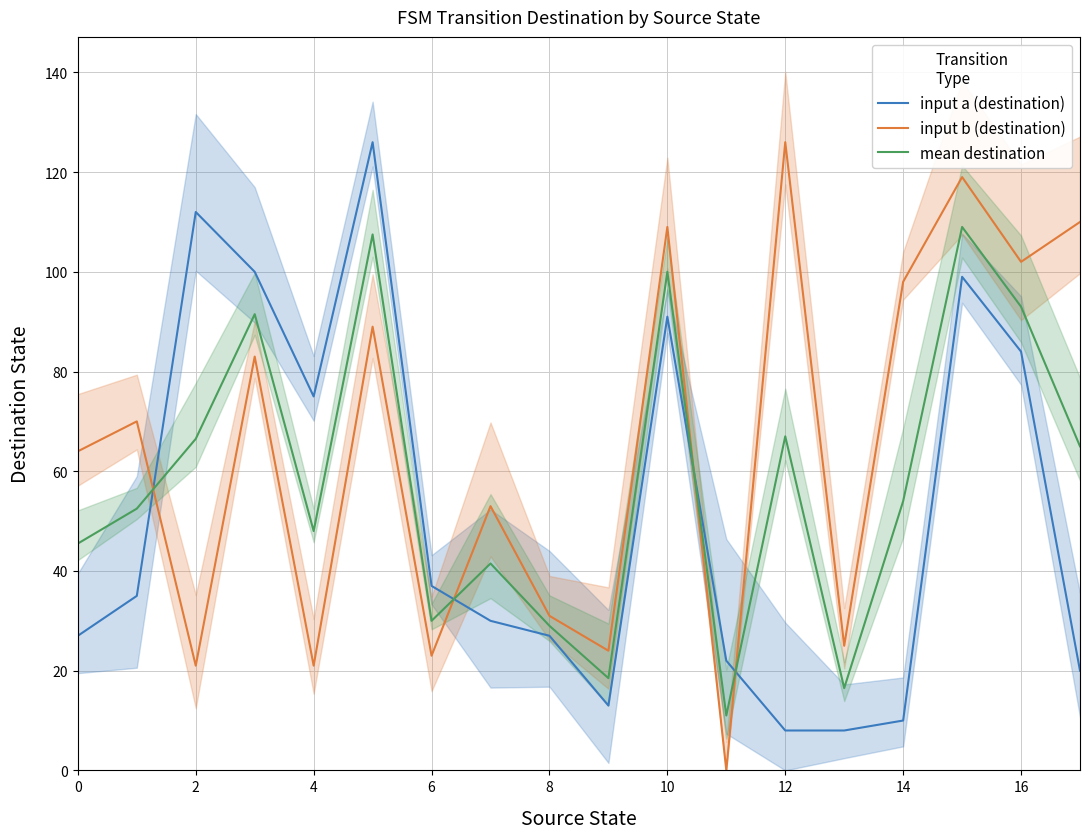

Which series ends up on top after the final intersection of input b (destination) and input a (destination)?

input b (destination)